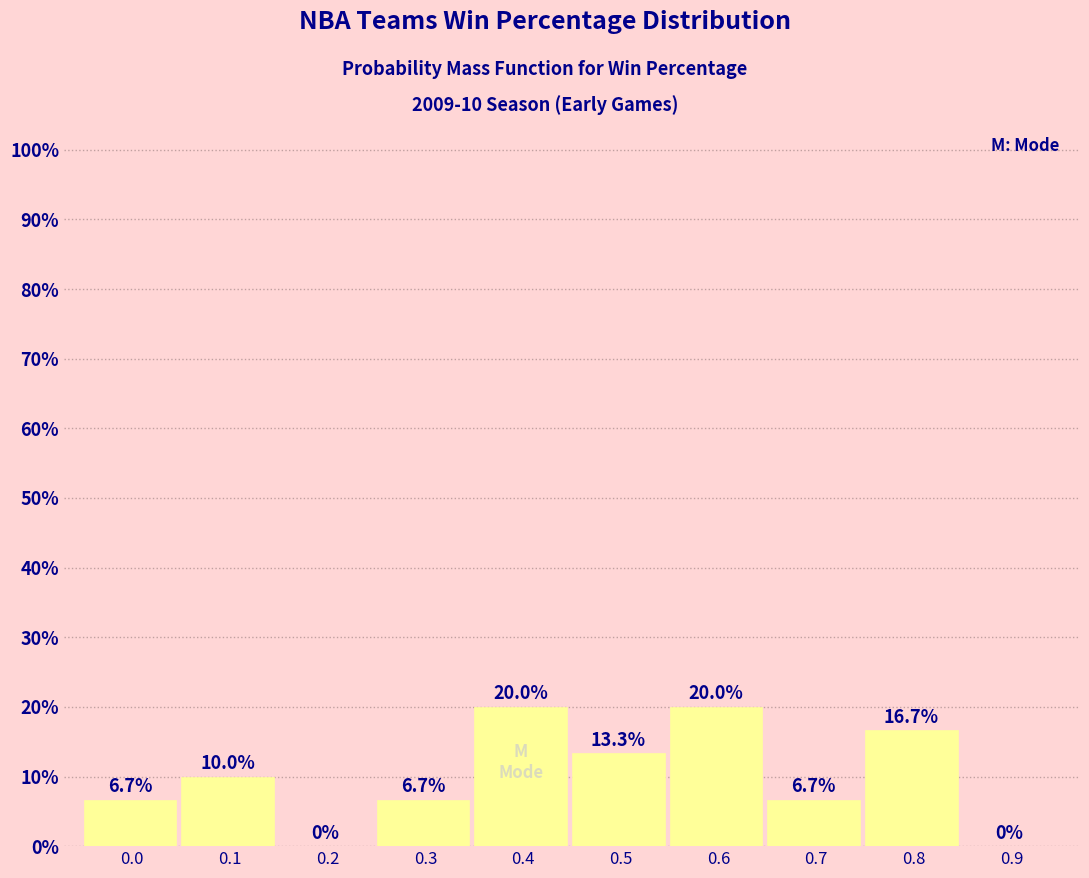

Reading right to left, list all the values displayed in this chart.

0.9=0.0	0.8=16.7	0.7=6.7	0.6=20.0	0.5=13.3	0.4=20.0	0.3=6.7	0.2=0.0	0.1=10.0	0.0=6.7